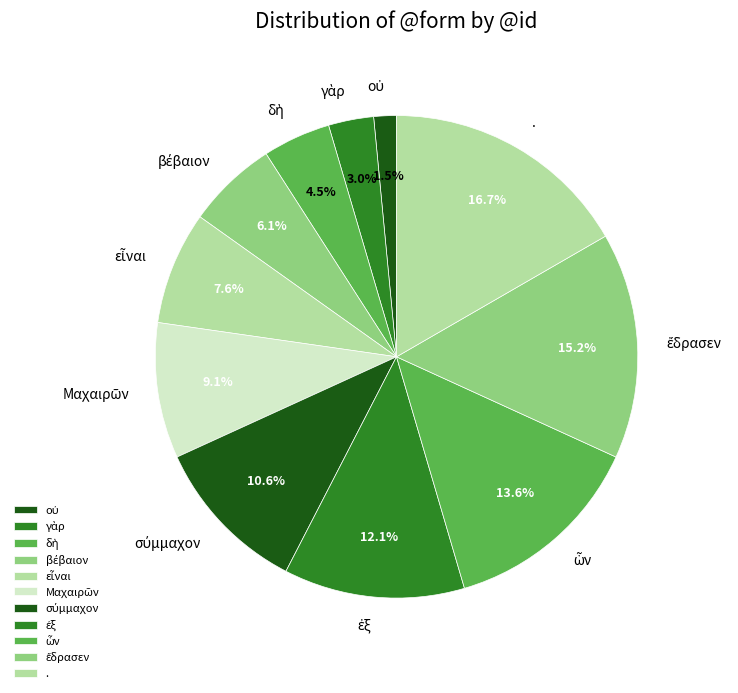

Is it true that . is 29% of the pie?

False